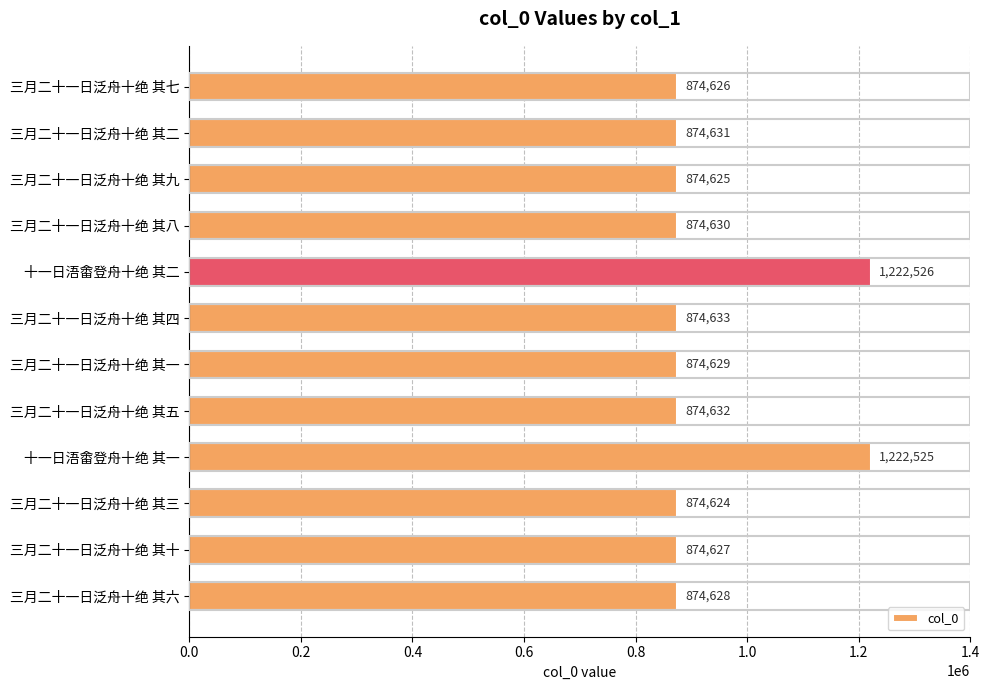

Reading top to bottom, list all the values displayed in this chart.

三月二十一日泛舟十绝 其七=874626	三月二十一日泛舟十绝 其二=874631	三月二十一日泛舟十绝 其九=874625	三月二十一日泛舟十绝 其八=874630	十一日浯畬登舟十绝 其二=1222526	三月二十一日泛舟十绝 其四=874633	三月二十一日泛舟十绝 其一=874629	三月二十一日泛舟十绝 其五=874632	十一日浯畬登舟十绝 其一=1222525	三月二十一日泛舟十绝 其三=874624	三月二十一日泛舟十绝 其十=874627	三月二十一日泛舟十绝 其六=874628